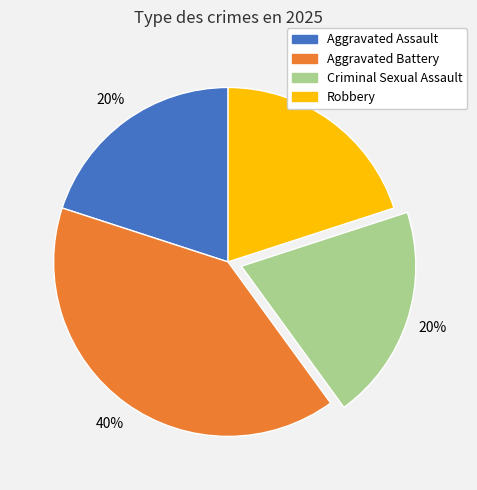

What is the ratio of the value at Aggravated Battery to the value at Aggravated Assault?

2.0